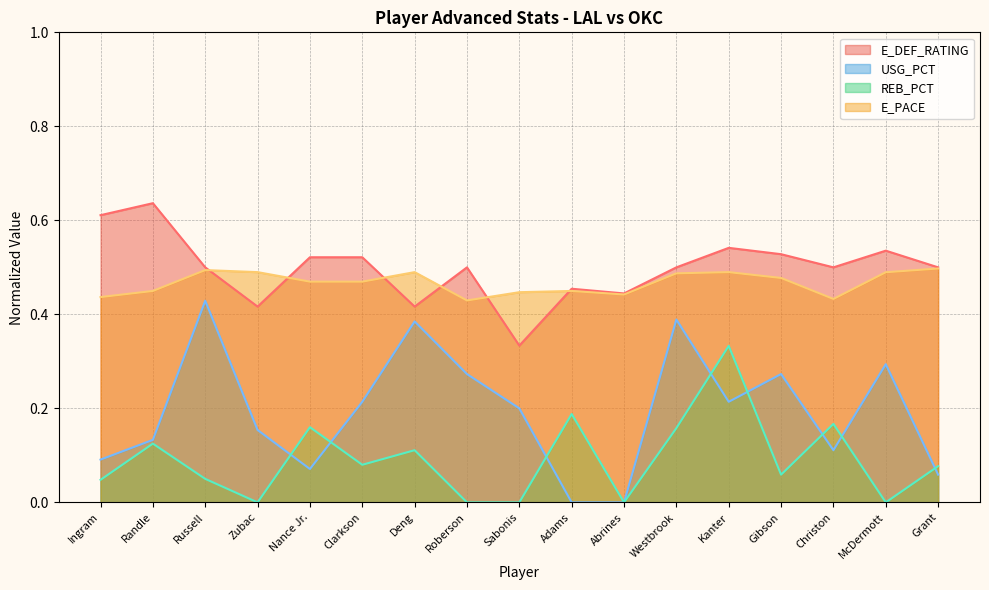

Reading left to right, transcribe all the data shown in this chart.

E_DEF_RATING: Ingram=0.6	Randle=0.6	Russell=0.5	Zubac=0.4	Nance Jr.=0.5	Clarkson=0.5	Deng=0.4	Roberson=0.5	Sabonis=0.3	Adams=0.5	Abrines=0.4	Westbrook=0.5	Kanter=0.5	Gibson=0.5	Christon=0.5	McDermott=0.5	Grant=0.5
USG_PCT: Ingram=0.1	Randle=0.1	Russell=0.4	Zubac=0.2	Nance Jr.=0.1	Clarkson=0.2	Deng=0.4	Roberson=0.3	Sabonis=0.2	Adams=0.0	Abrines=0.0	Westbrook=0.4	Kanter=0.2	Gibson=0.3	Christon=0.1	McDermott=0.3	Grant=0.1
REB_PCT: Ingram=0.0	Randle=0.1	Russell=0.1	Zubac=0.0	Nance Jr.=0.2	Clarkson=0.1	Deng=0.1	Roberson=0.0	Sabonis=0.0	Adams=0.2	Abrines=0.0	Westbrook=0.2	Kanter=0.3	Gibson=0.1	Christon=0.2	McDermott=0.0	Grant=0.1
E_PACE: Ingram=0.4	Randle=0.4	Russell=0.5	Zubac=0.5	Nance Jr.=0.5	Clarkson=0.5	Deng=0.5	Roberson=0.4	Sabonis=0.4	Adams=0.4	Abrines=0.4	Westbrook=0.5	Kanter=0.5	Gibson=0.5	Christon=0.4	McDermott=0.5	Grant=0.5